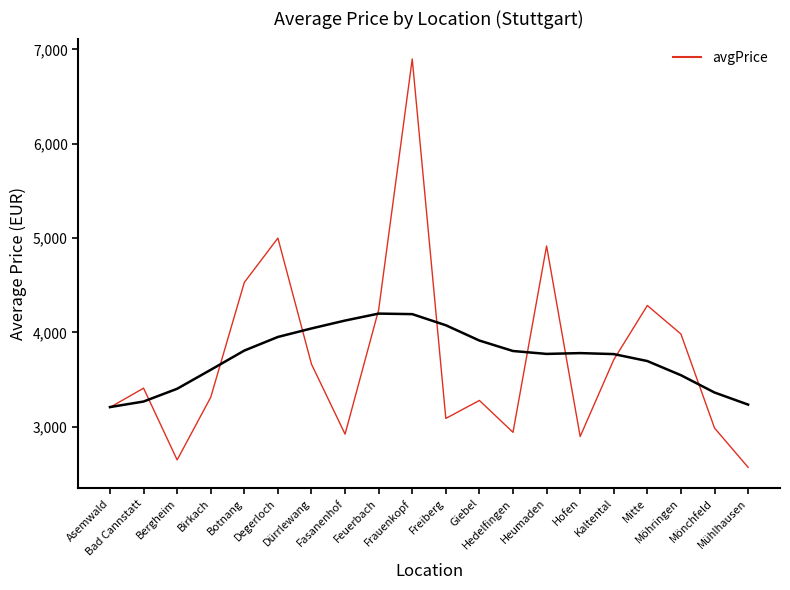

Rank the categories by value from highest to lowest.

Frauenkopf, Degerloch, Heumaden, Botnang, Mitte, Feuerbach, Möhringen, Kaltental, Dürrlewang, Bad Cannstatt, Birkach, Giebel, Asemwald, Freiberg, Mönchfeld, Hedelfingen, Fasanenhof, Hofen, Bergheim, Mühlhausen